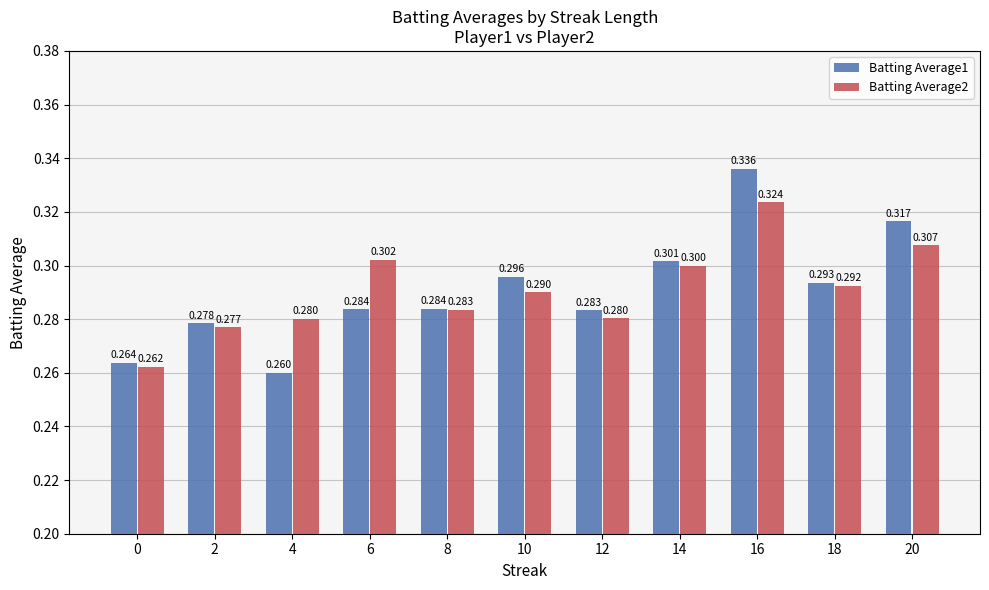

What are all the series names shown in the legend?

Batting Average1, Batting Average2